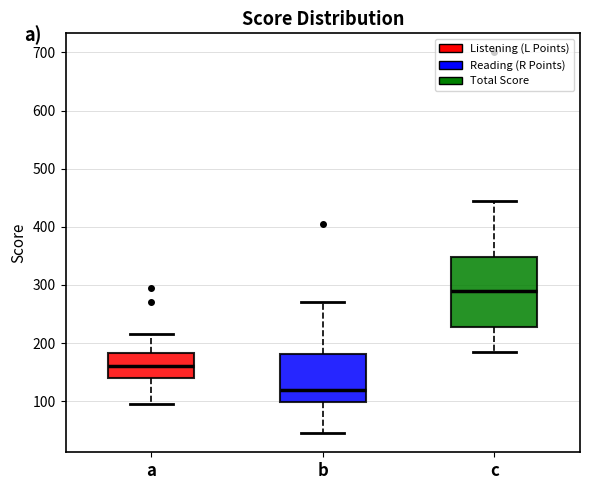

Where does the median line of the box for c sit on the y-axis? The values are not printed on the chart, so give them approximately, as read against the axis.

290